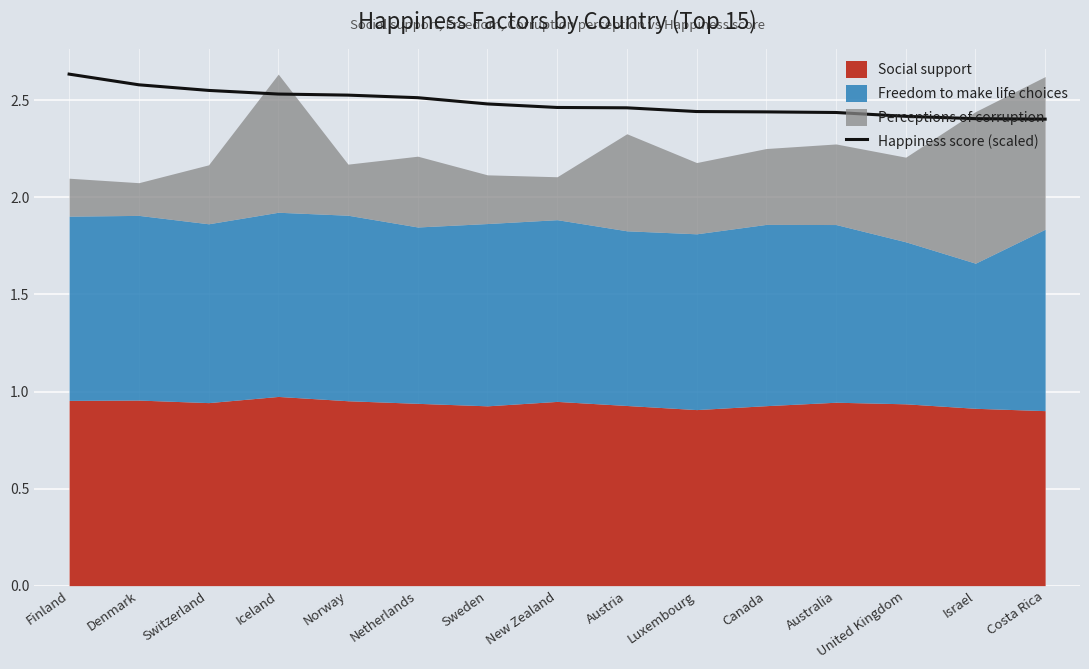

What is the label of the 14th point from the left?

Israel